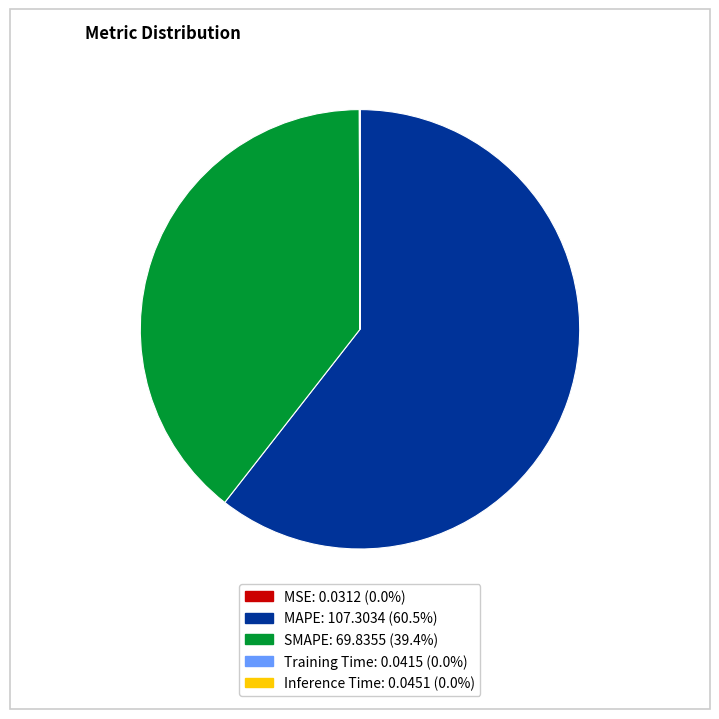

What is the largest slice in the pie chart?

MAPE